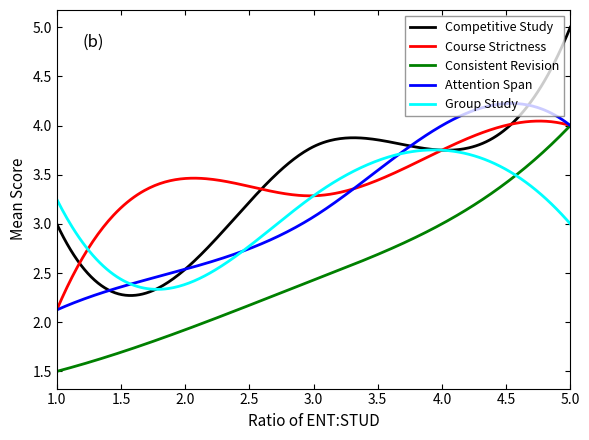

True or false: Competitive Study and Consistent Revision intersect in this chart.

False